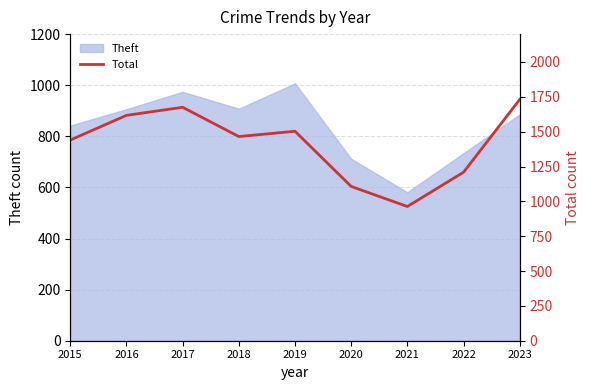

True or false: the data shows 2037 at 2019.

False